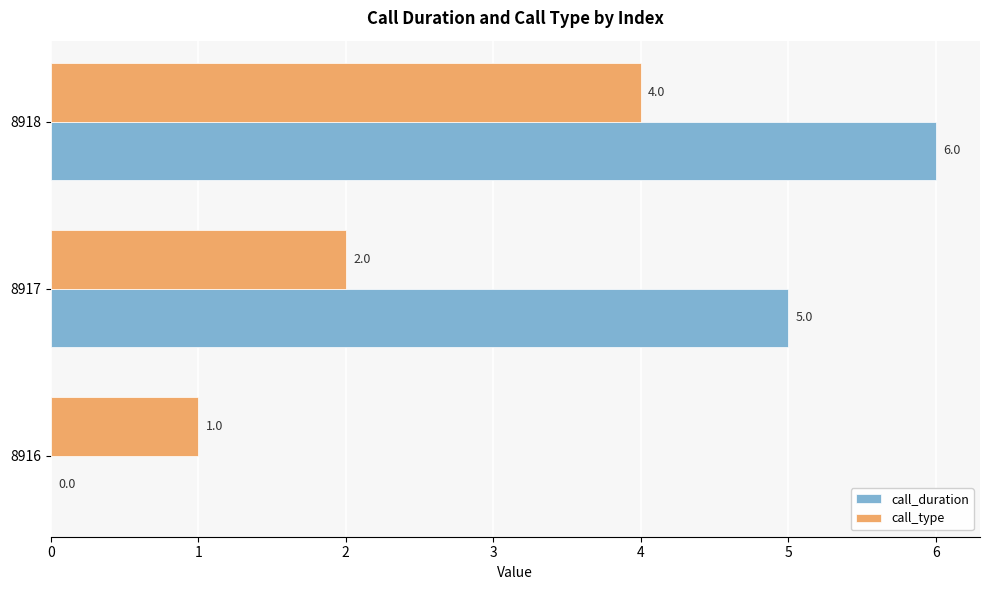

Read the call_duration value at 8918.

6